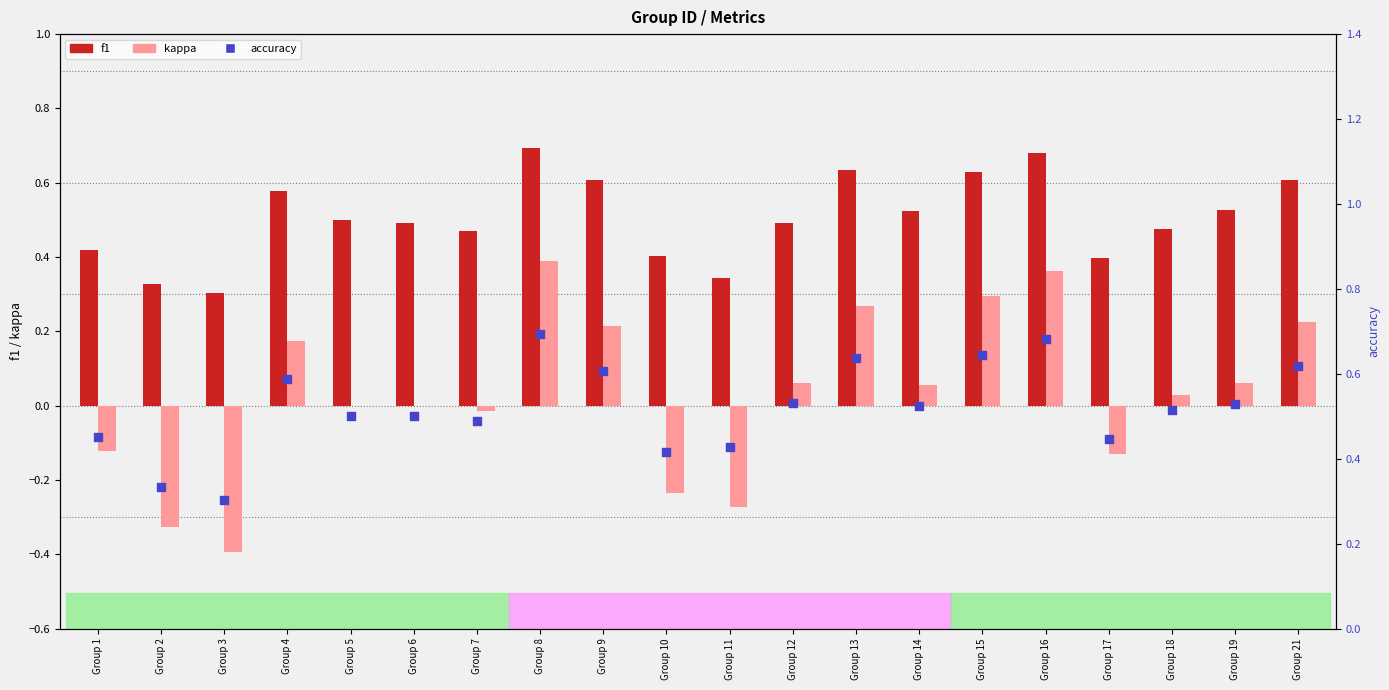

What are all the series names shown in the legend?

f1, kappa, accuracy